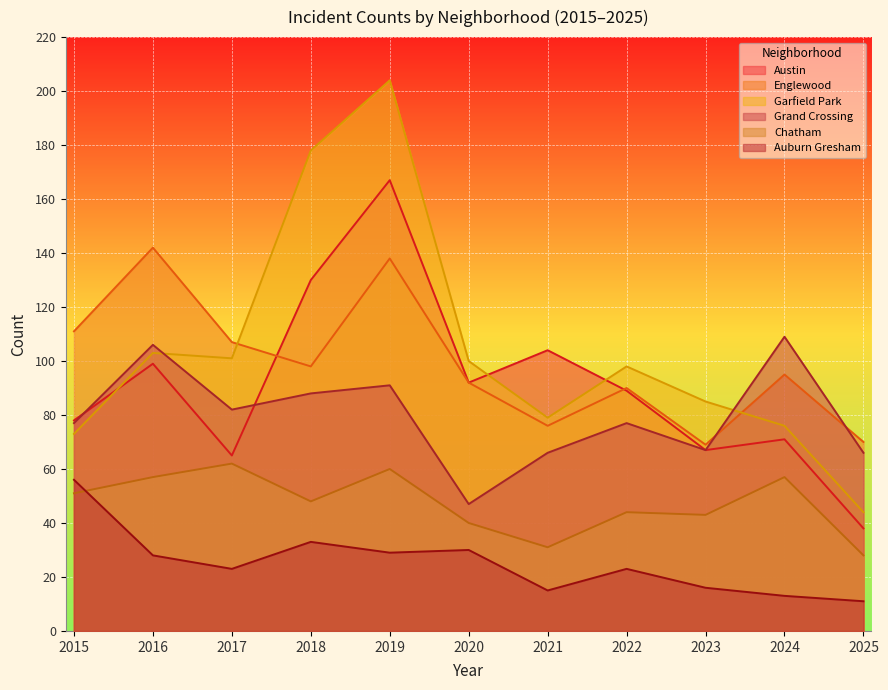

Reading right to left, what are all the values shown in this chart?

Austin: 2025=38	2024=71	2023=67	2022=89	2021=104	2020=92	2019=167	2018=130	2017=65	2016=99	2015=78
Englewood: 2025=70	2024=95	2023=69	2022=90	2021=76	2020=92	2019=138	2018=98	2017=107	2016=142	2015=111
Garfield Park: 2025=44	2024=76	2023=85	2022=98	2021=79	2020=100	2019=204	2018=178	2017=101	2016=103	2015=73
Grand Crossing: 2025=66	2024=109	2023=67	2022=77	2021=66	2020=47	2019=91	2018=88	2017=82	2016=106	2015=77
Chatham: 2025=28	2024=57	2023=43	2022=44	2021=31	2020=40	2019=60	2018=48	2017=62	2016=57	2015=51
Auburn Gresham: 2025=11	2024=13	2023=16	2022=23	2021=15	2020=30	2019=29	2018=33	2017=23	2016=28	2015=56